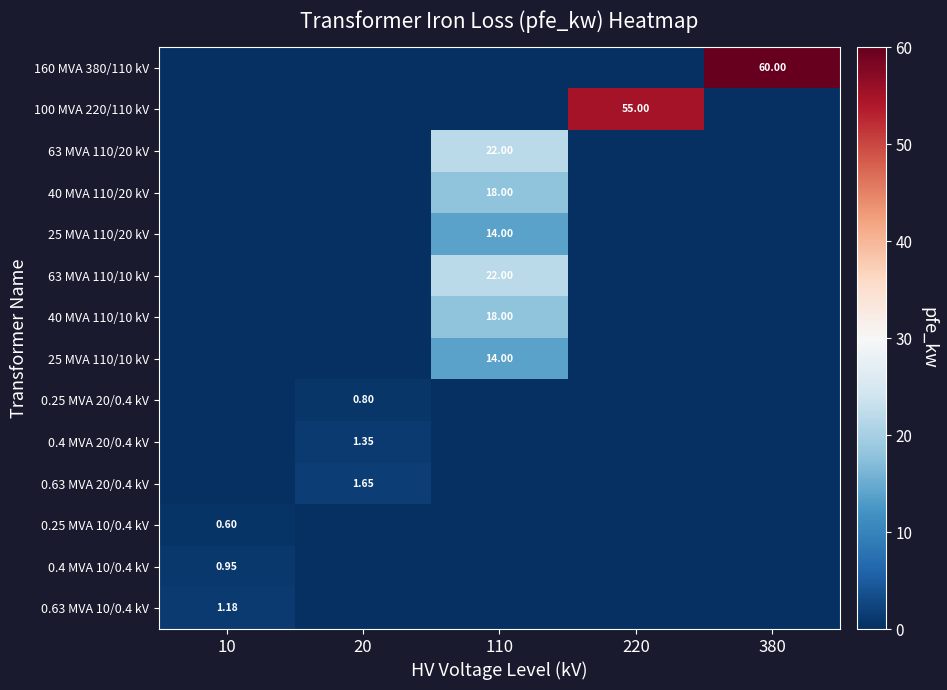

What is the average value of the 40 MVA 110/10 kV series?

3.6